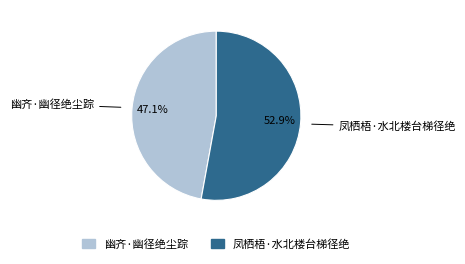

Does any single category account for the majority?

Yes